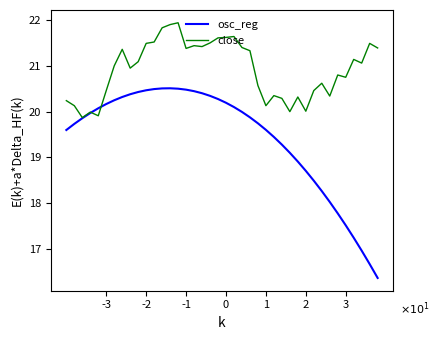

What is the minimum value shown in the chart?

16.4